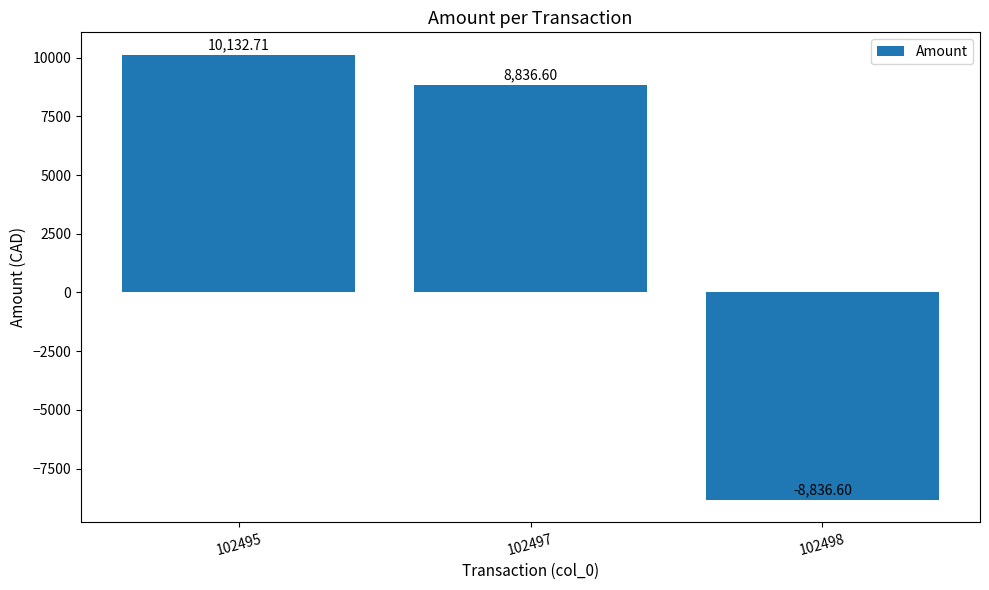

What is the difference between the values at 102497 and 102498?

17673.2